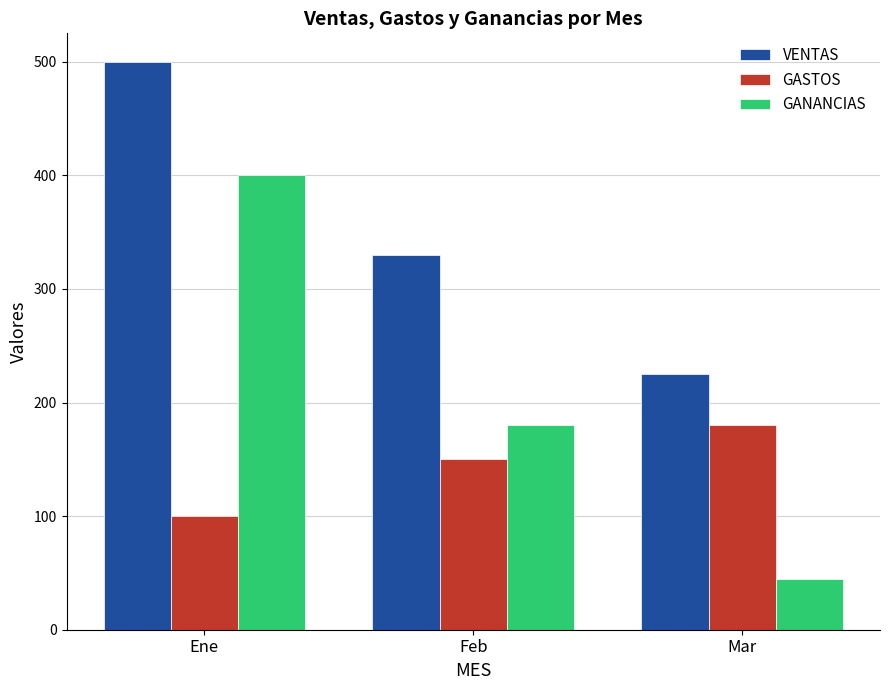

Does the chart contain stacked bars?

No